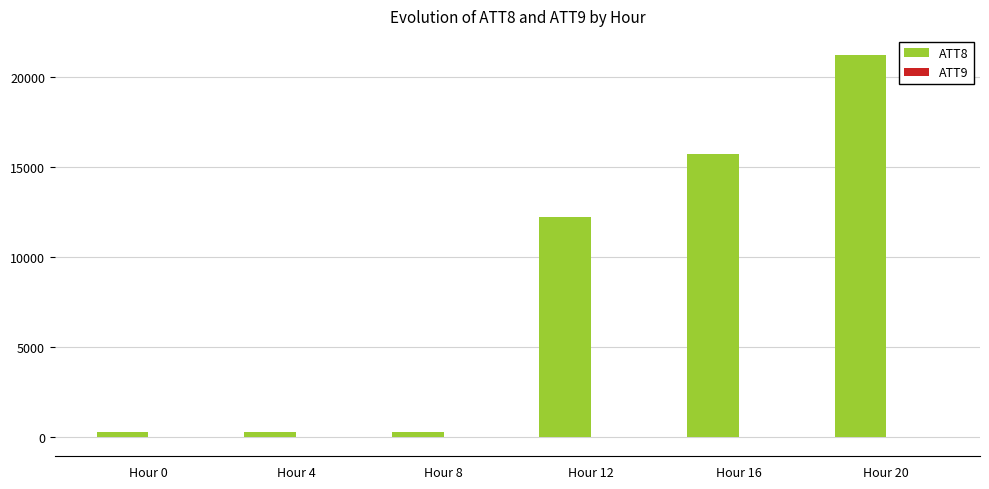

The value of ATT8 at Hour 12 is 16048.8. True or false?

False